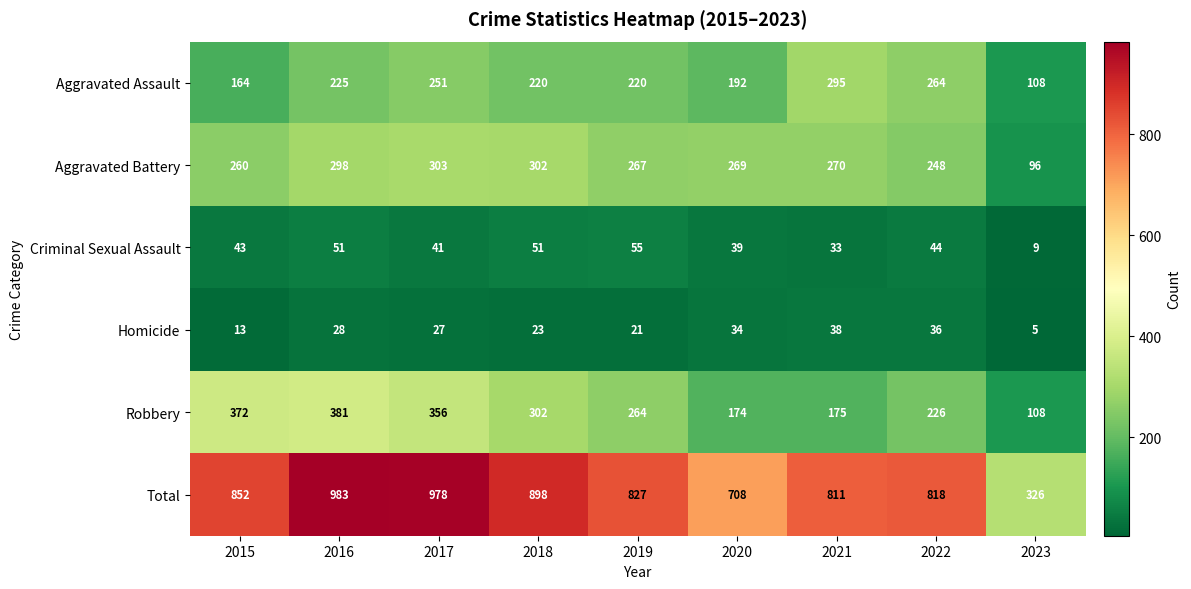

At how many categories does at least one series exceed 173?

9